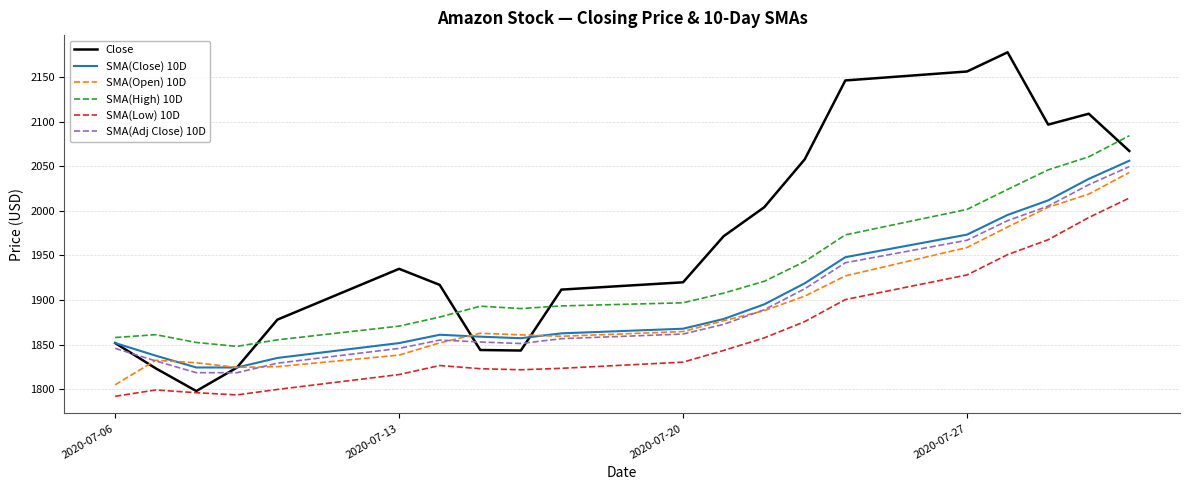

What is the maximum value for SMA(High) 10D?

2084.2